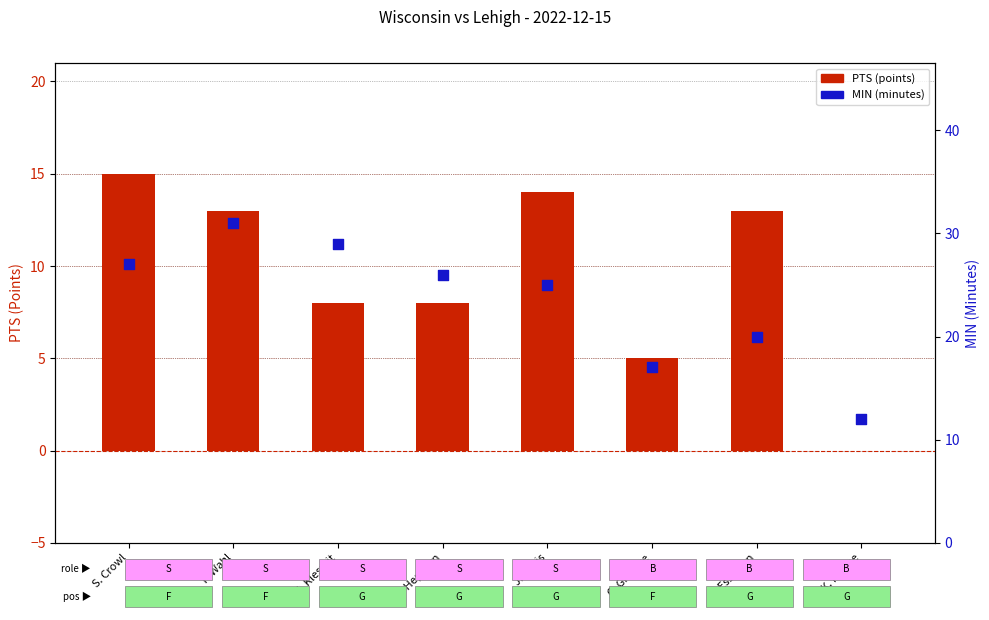

Which series reaches the maximum Y coordinate?

MIN